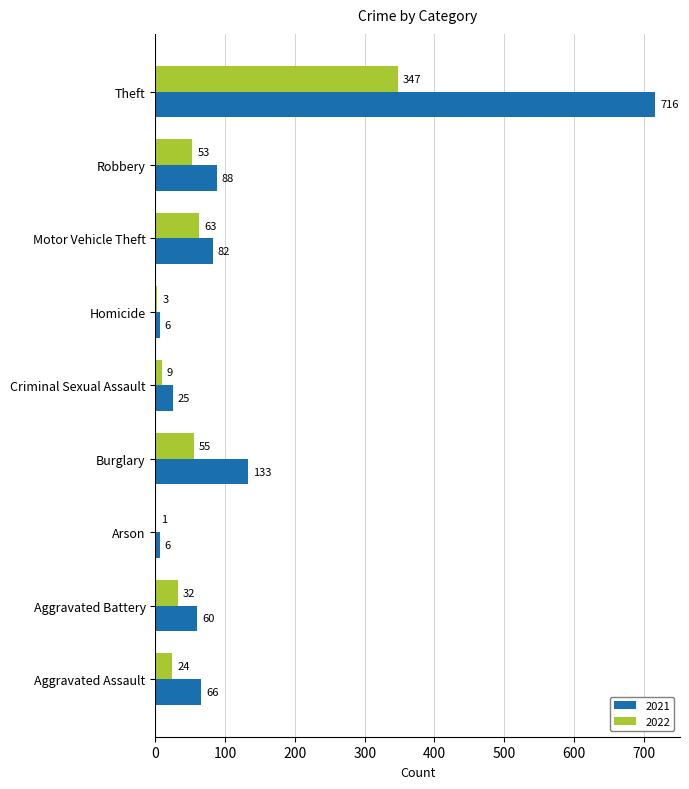

Between Aggravated Assault and Homicide, which series saw the biggest shift?

2021